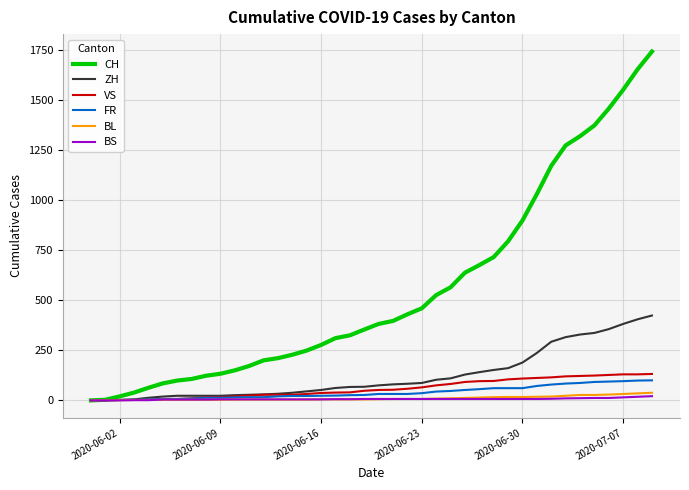

Which series has the widest spread of values?

CH